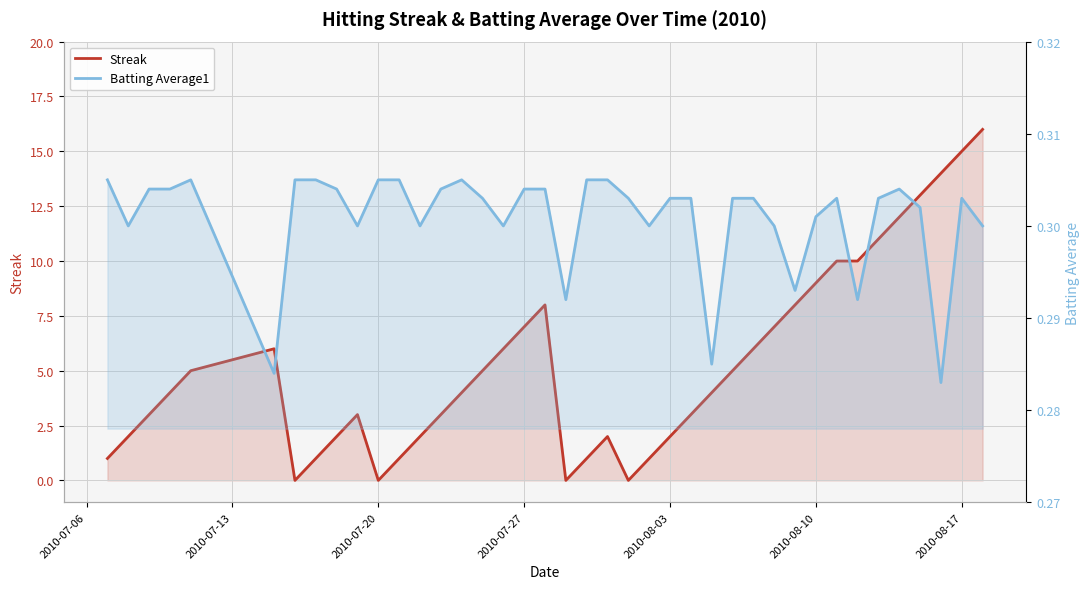

What is the highest value of the Batting Average1 series?

0.3